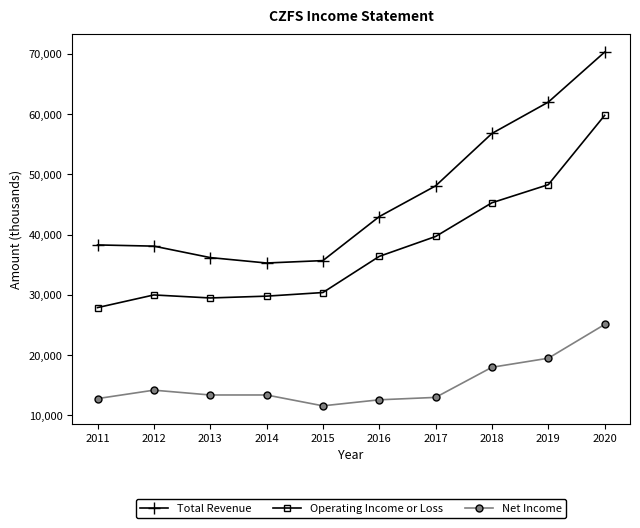

Where is Operating Income or Loss nearest to the value 43850?

2018